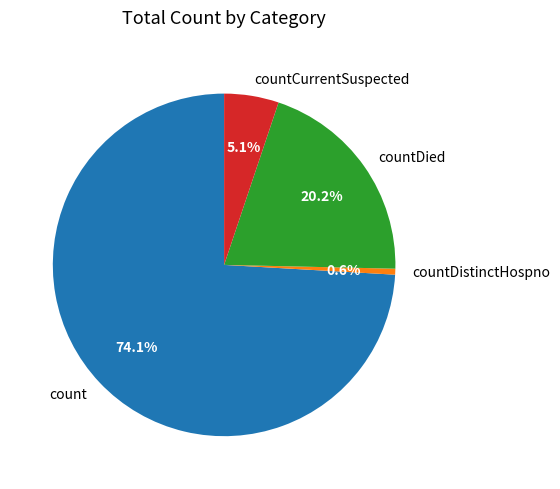

To the nearest percent, what portion does countCurrentSuspected represent?

5%